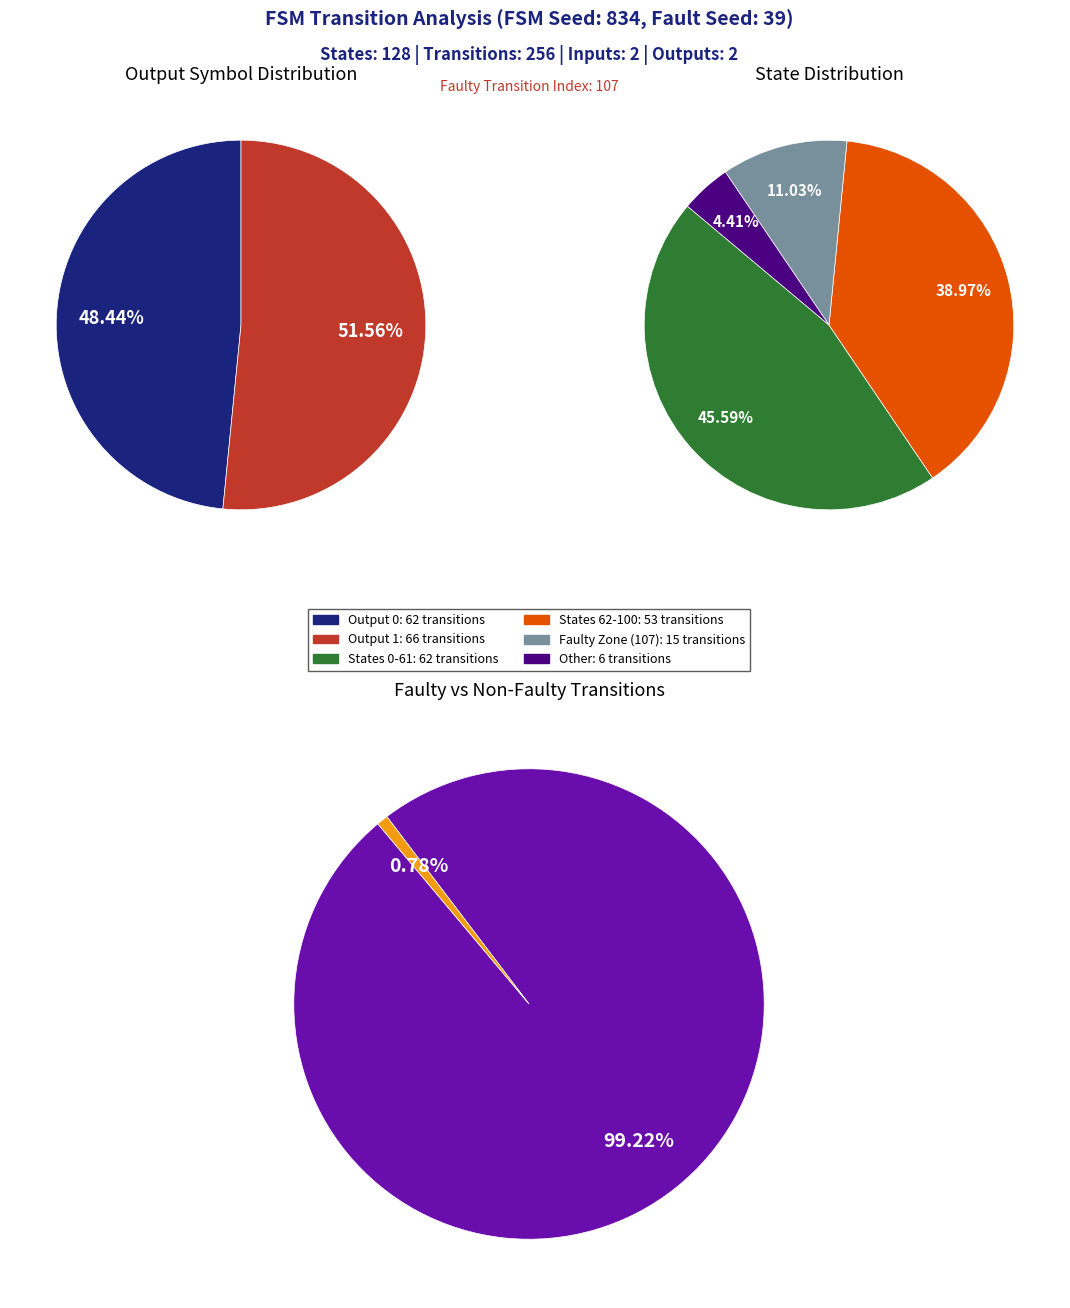

What percentage is the output_0 slice, to the nearest percent?

48%